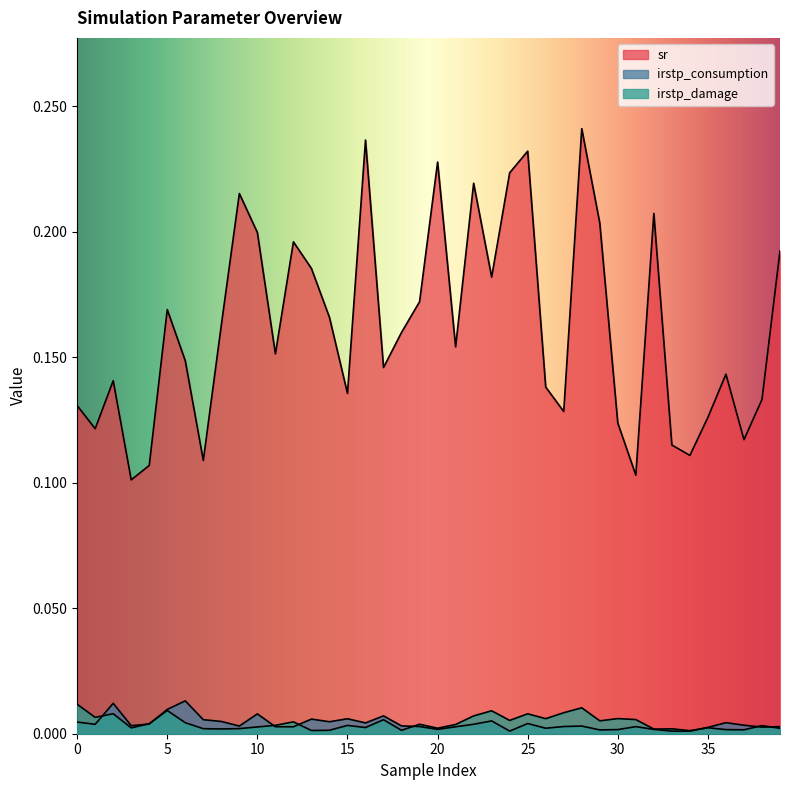

At which category is the sum across all series the highest?

28